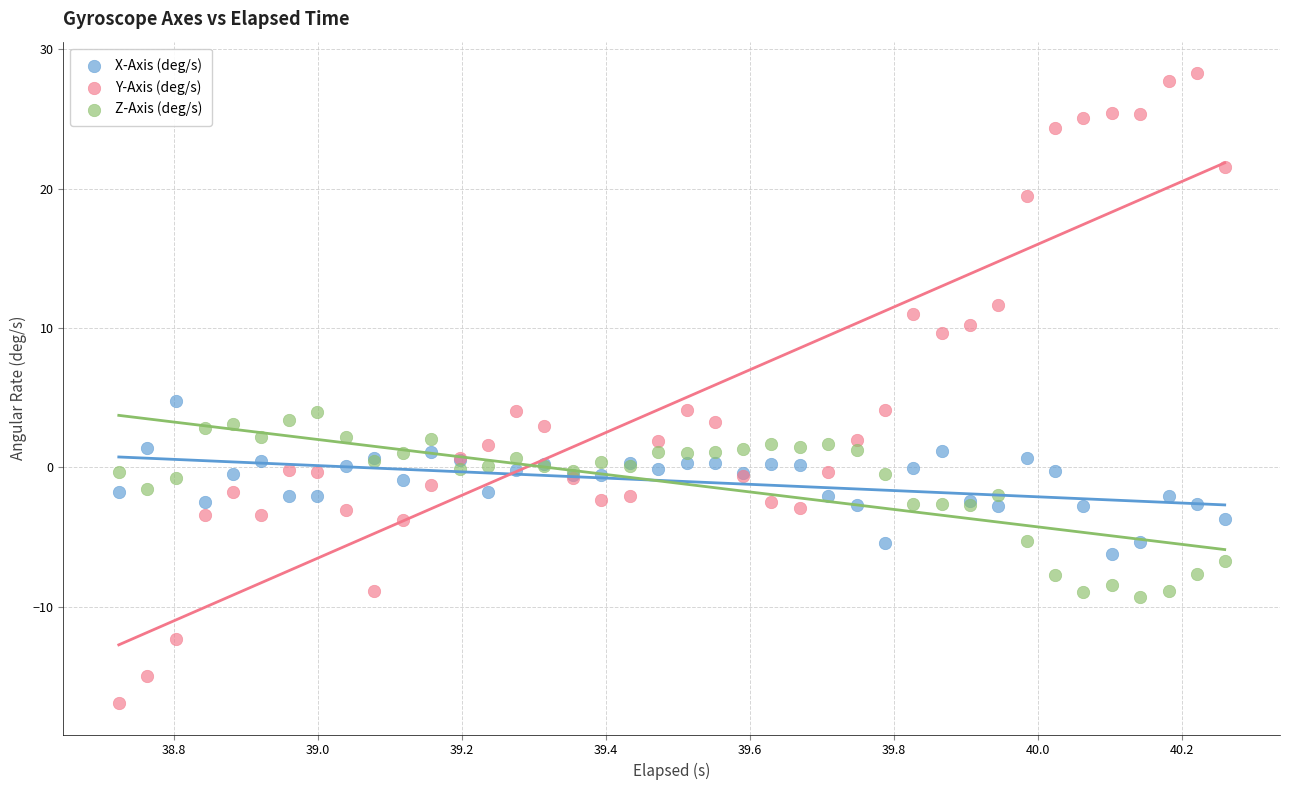

Which series has the widest spread of Y values?

Y-Axis (deg/s)